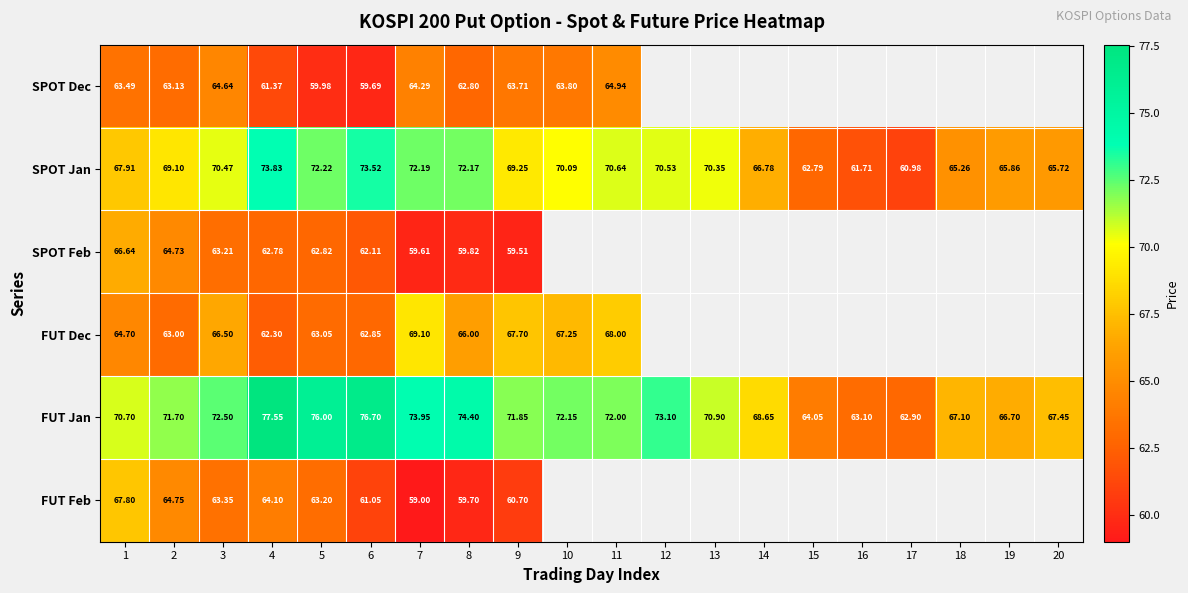

Where is SPOT Jan nearest to the value 67?

14